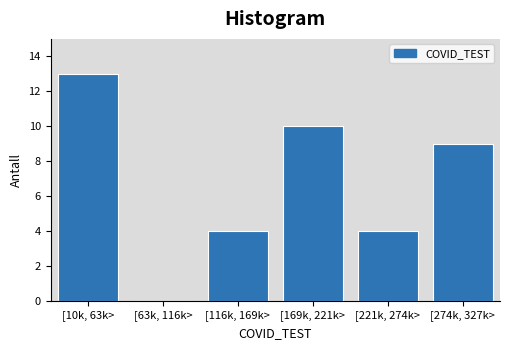

Reading right to left, extract all data points from this chart.

[274k, 327k>=9	[221k, 274k>=4	[169k, 221k>=10	[116k, 169k>=4	[63k, 116k>=0	[10k, 63k>=13